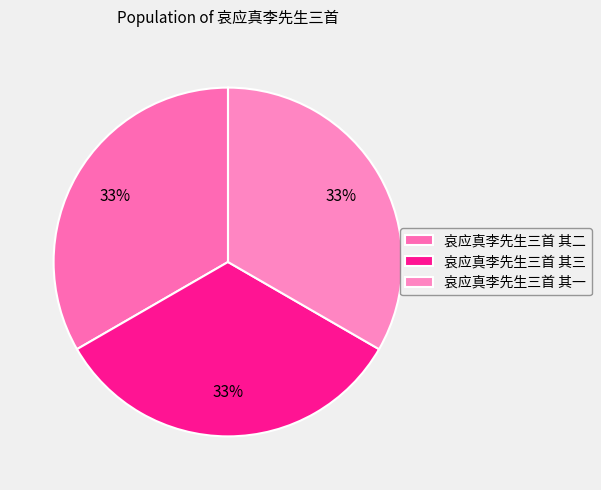

What is the change in value from 哀应真李先生三首 其三 to 哀应真李先生三首 其一?

-2